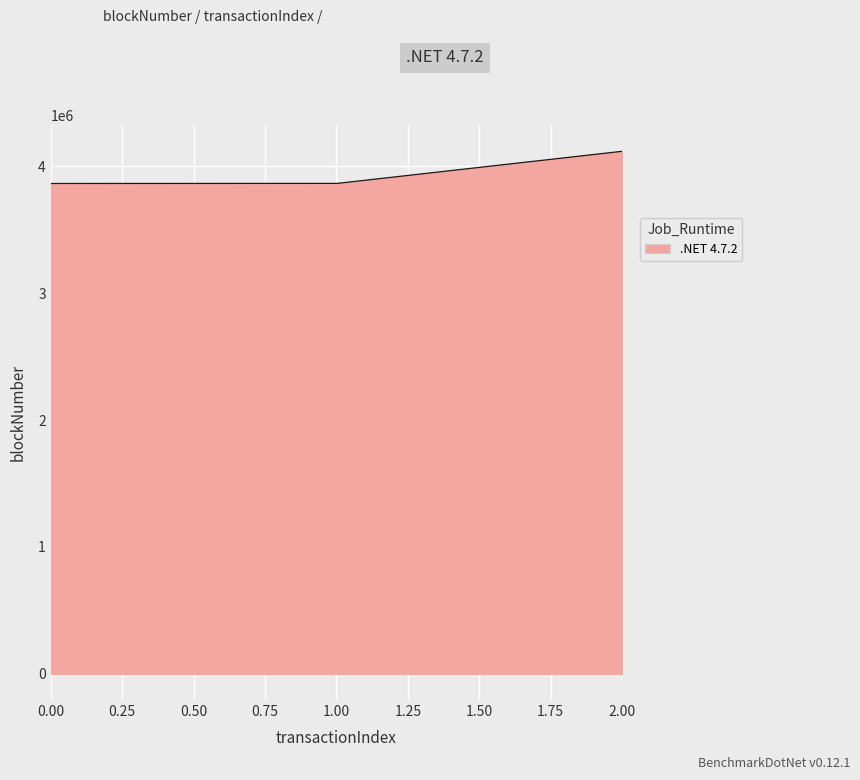

What is the difference between the maximum and minimum values?

253651.0